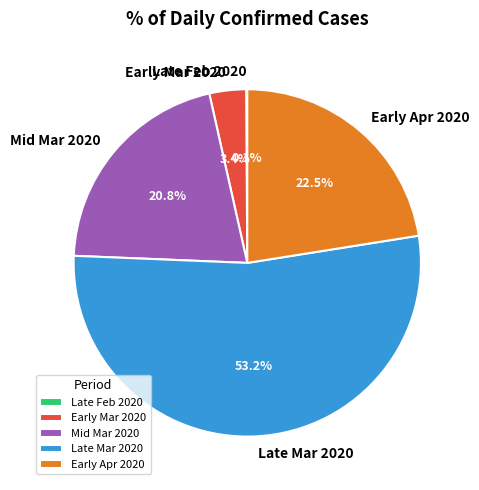

Does any single category account for the majority?

Yes